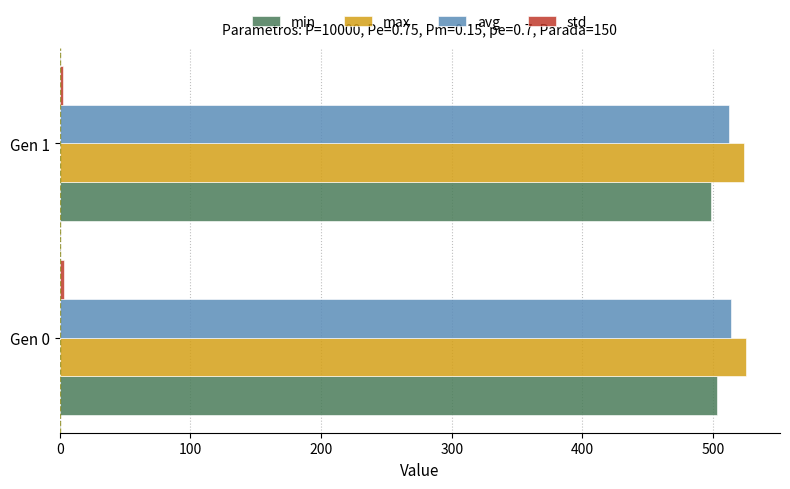

What is the sum of all min values?

1001.3